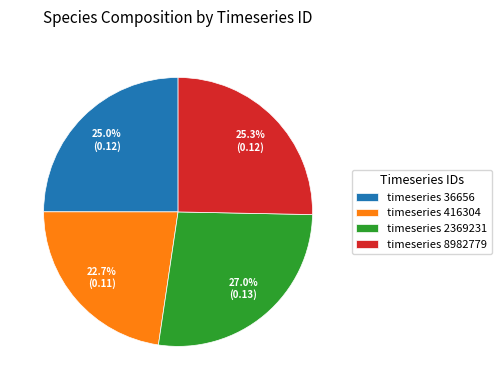

Between timeseries 36656 and timeseries 2369231, which is larger?

timeseries 2369231